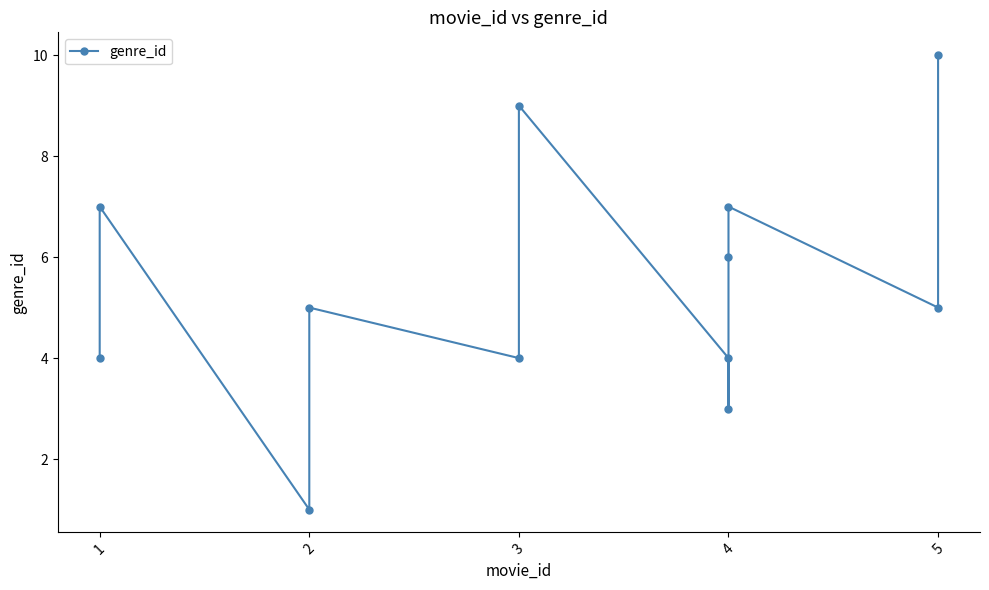

What is the average value?

5